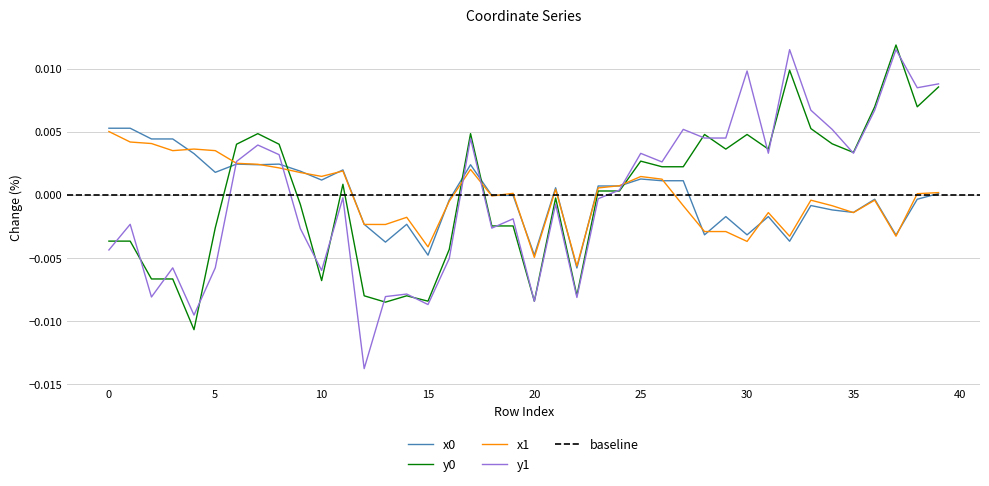

How many values in the x0 series are below 0?

20